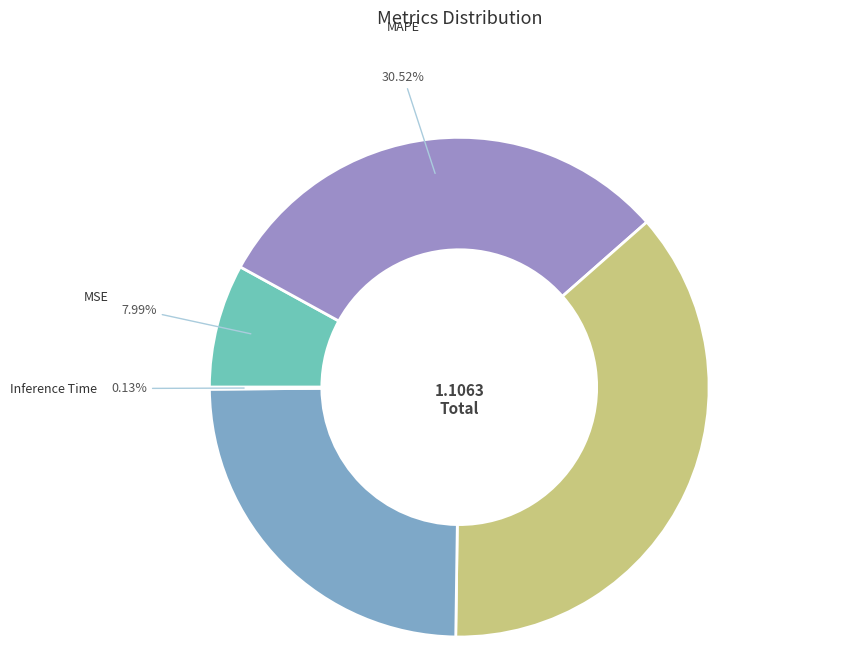

To the nearest percent, what is the average slice percentage?

20%